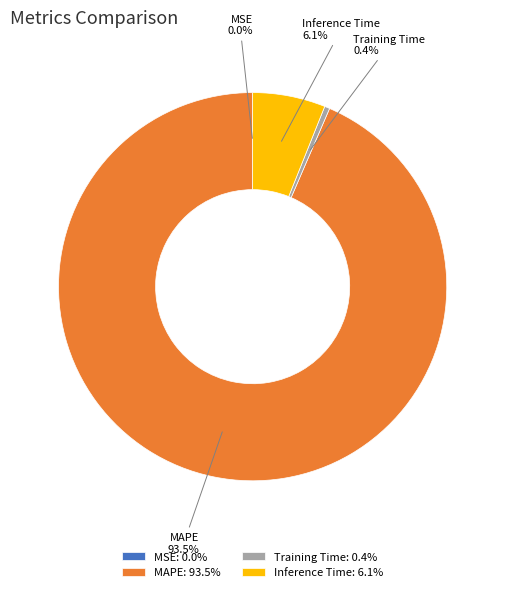

Does Training Time represent more than half of the total?

No